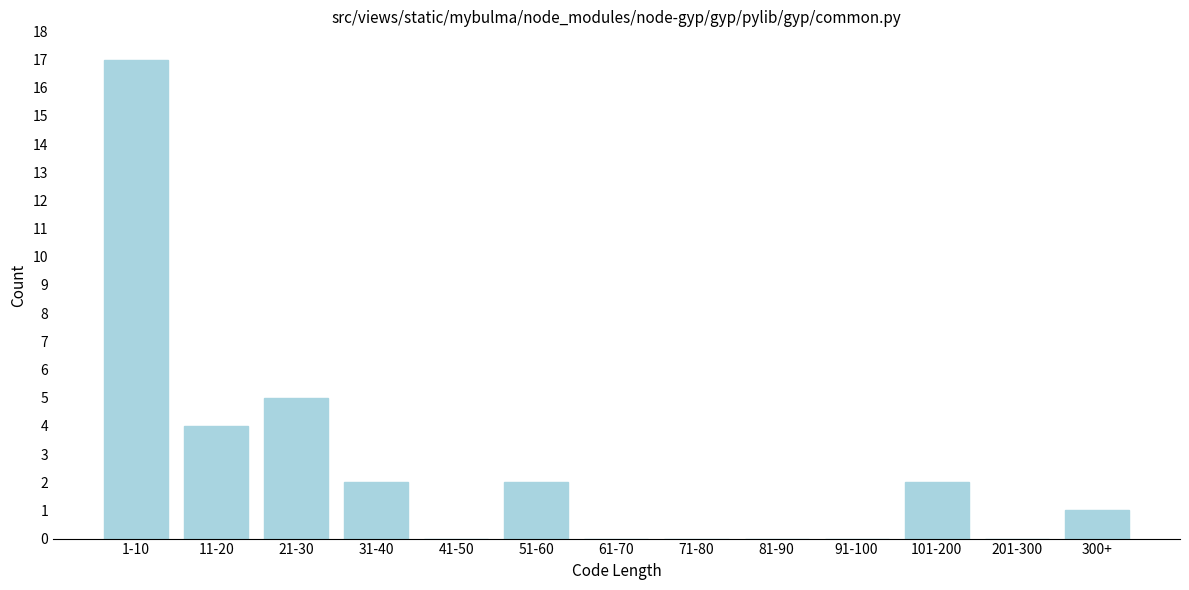

Reading left to right, transcribe all the data shown in this chart.

1-10=17	11-20=4	21-30=5	31-40=2	41-50=0	51-60=2	61-70=0	71-80=0	81-90=0	91-100=0	101-200=2	201-300=0	300+=1